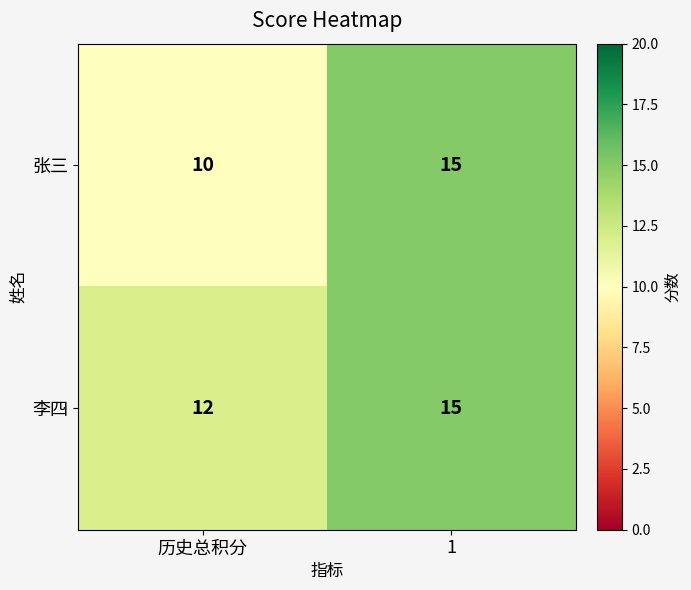

Which category has the highest value across all series?

1